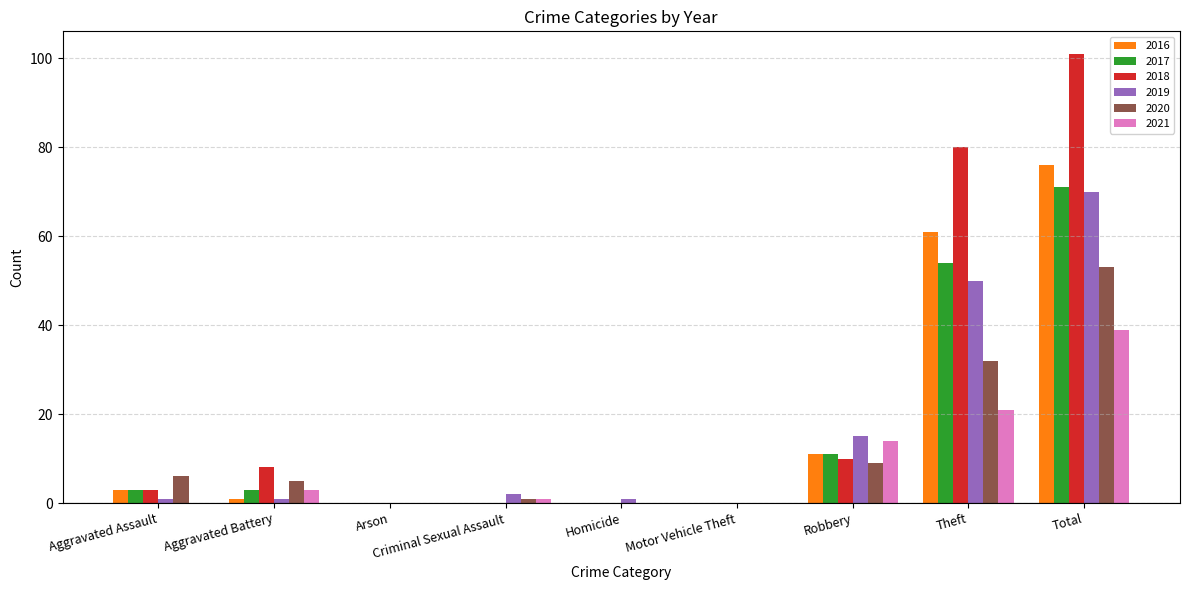

At which label does 2019 reach its peak?

Total